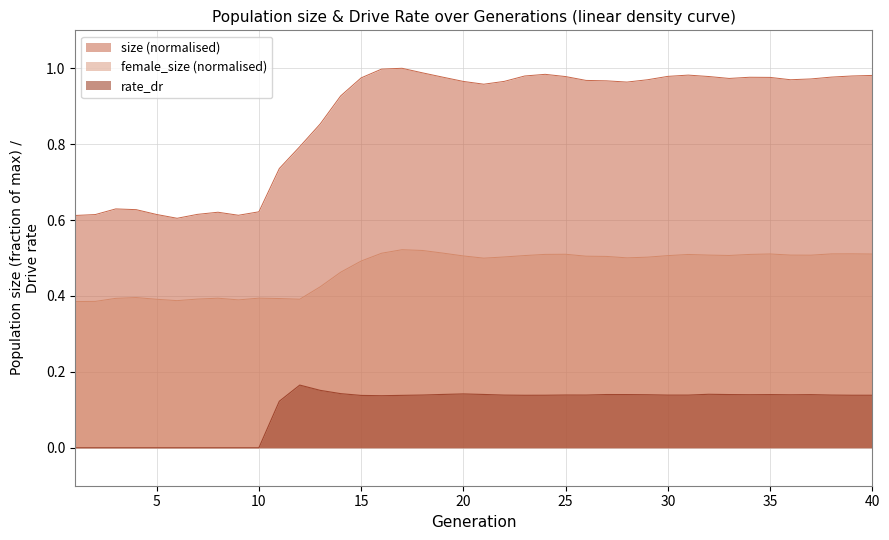

How many interior local valleys does the rate_dr series have?

6